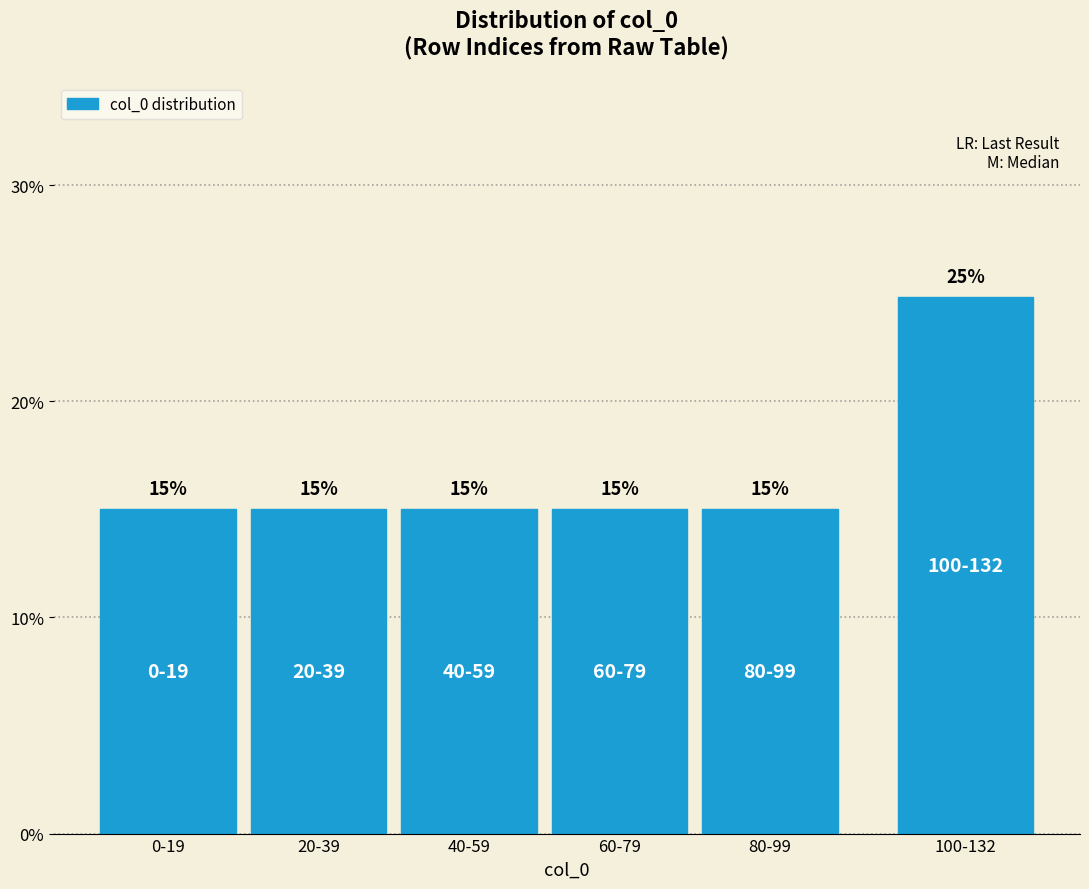

Which has a higher value, 0-19 or 100-132?

100-132